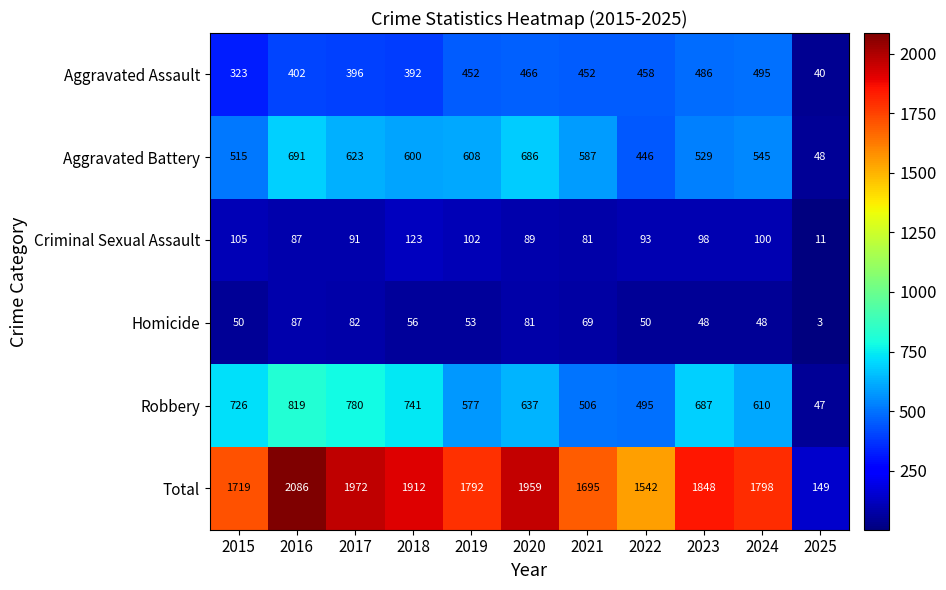

True or false: Aggravated Battery has a value of 201 at 2019.

False